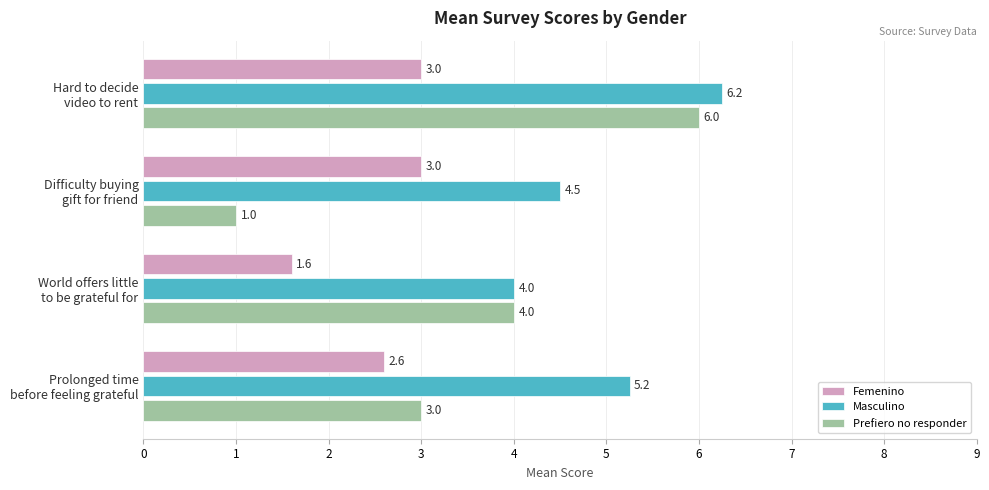

Rank the series by their average value, from highest to lowest.

Masculino, Prefiero no responder, Femenino